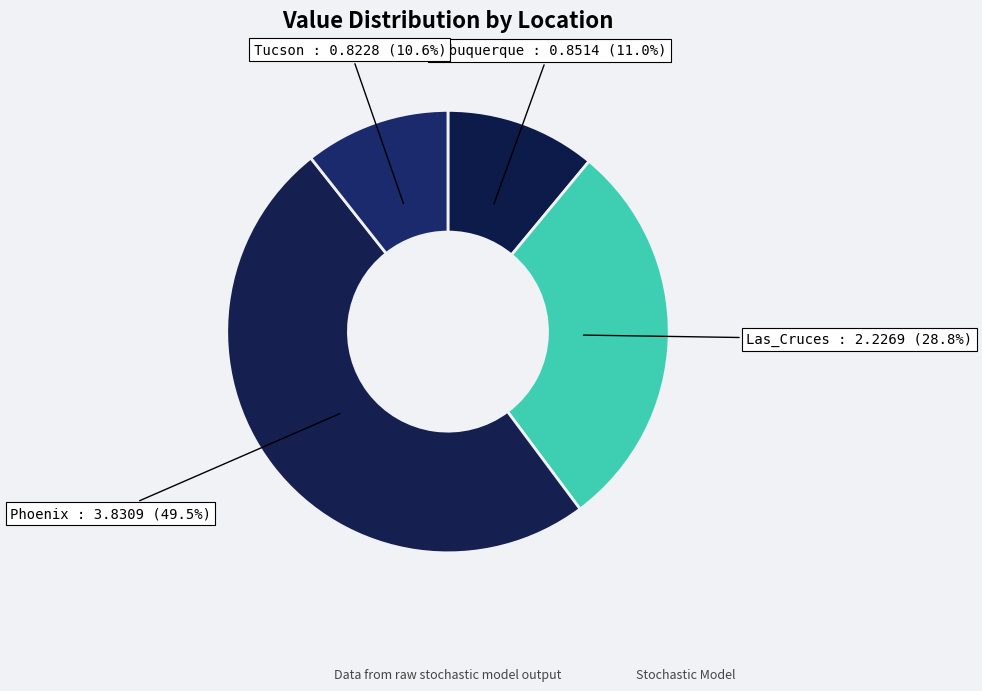

How many slices are in this pie chart?

4